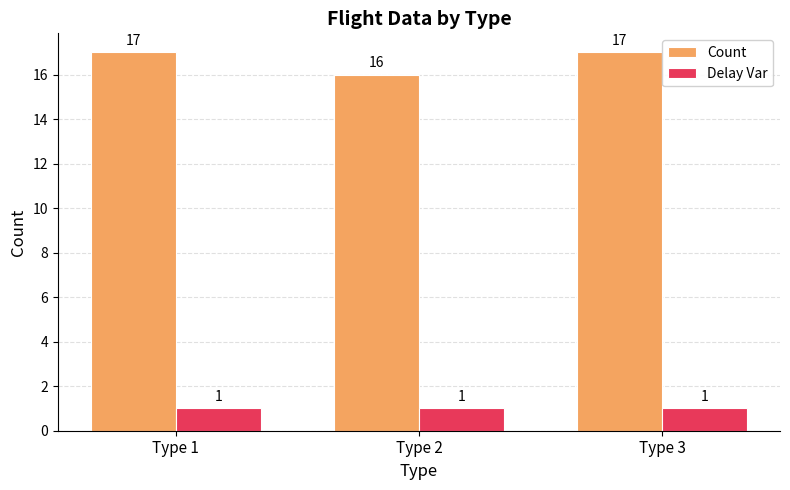

The value of Count at Type 2 is 16. True or false?

True